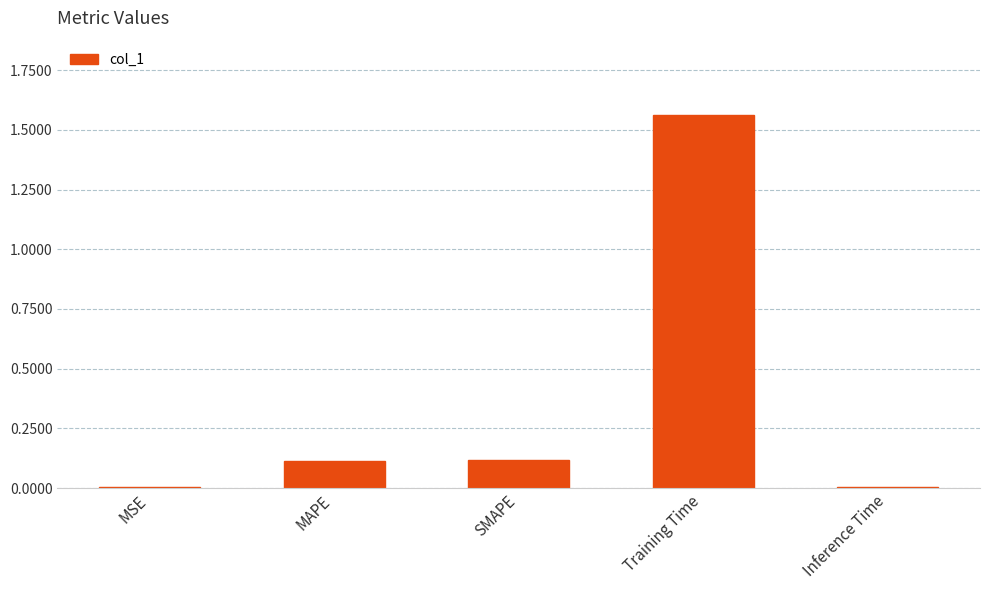

The chart shows a value of 2.5 at Training Time. True or false?

False